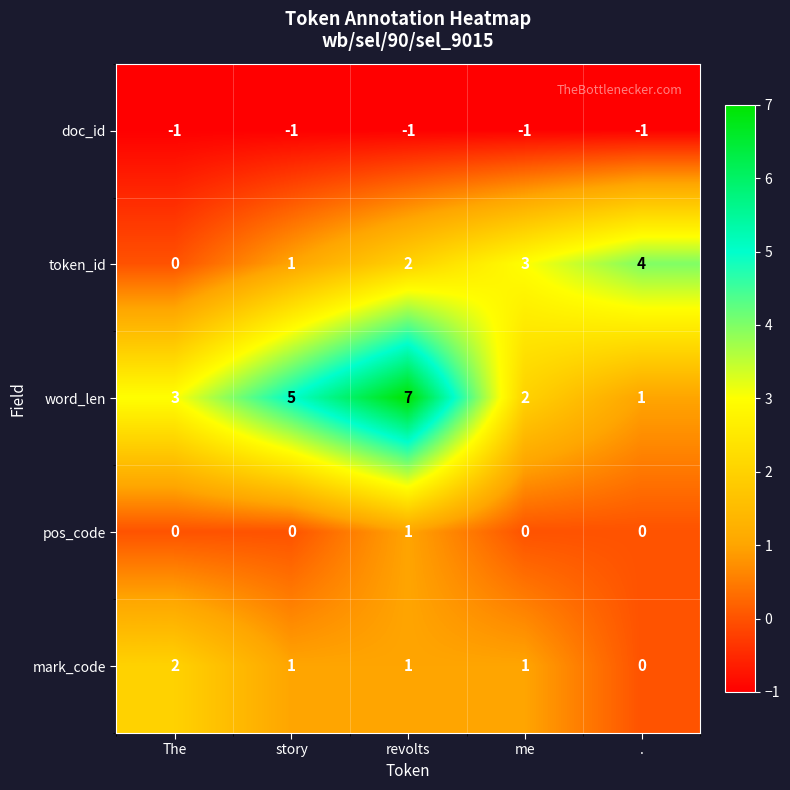

List the series in order of their peak value, lowest first.

doc_id, pos_code, mark_code, token_id, word_len